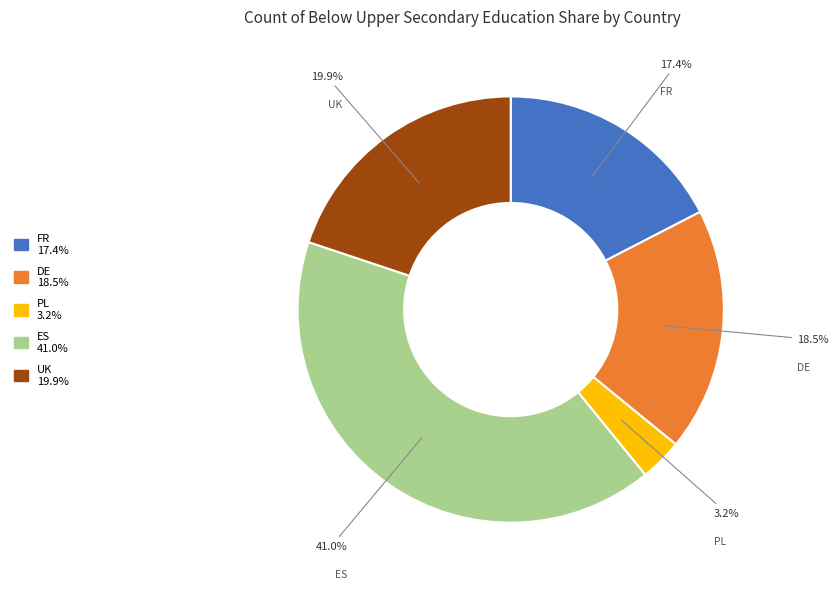

Does DE account for over 50% of the chart?

No